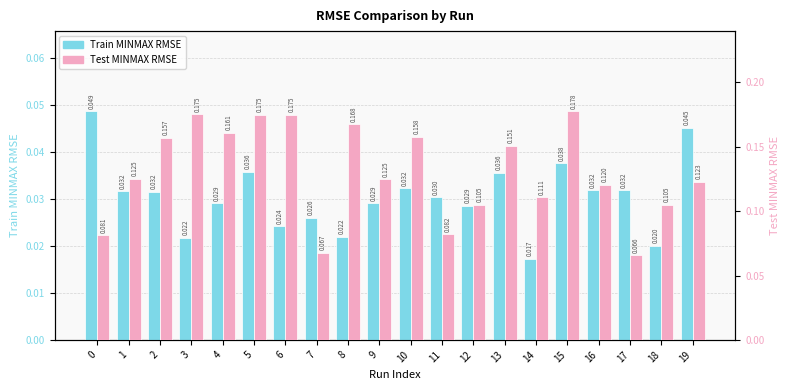

The Train MINMAX RMSE series shows 0.0 at 8. True or false?

False